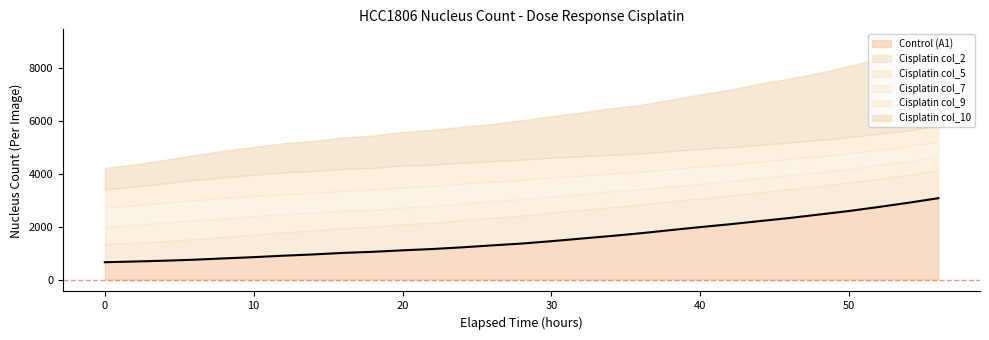

Which has a higher value, 6 or 36?

36